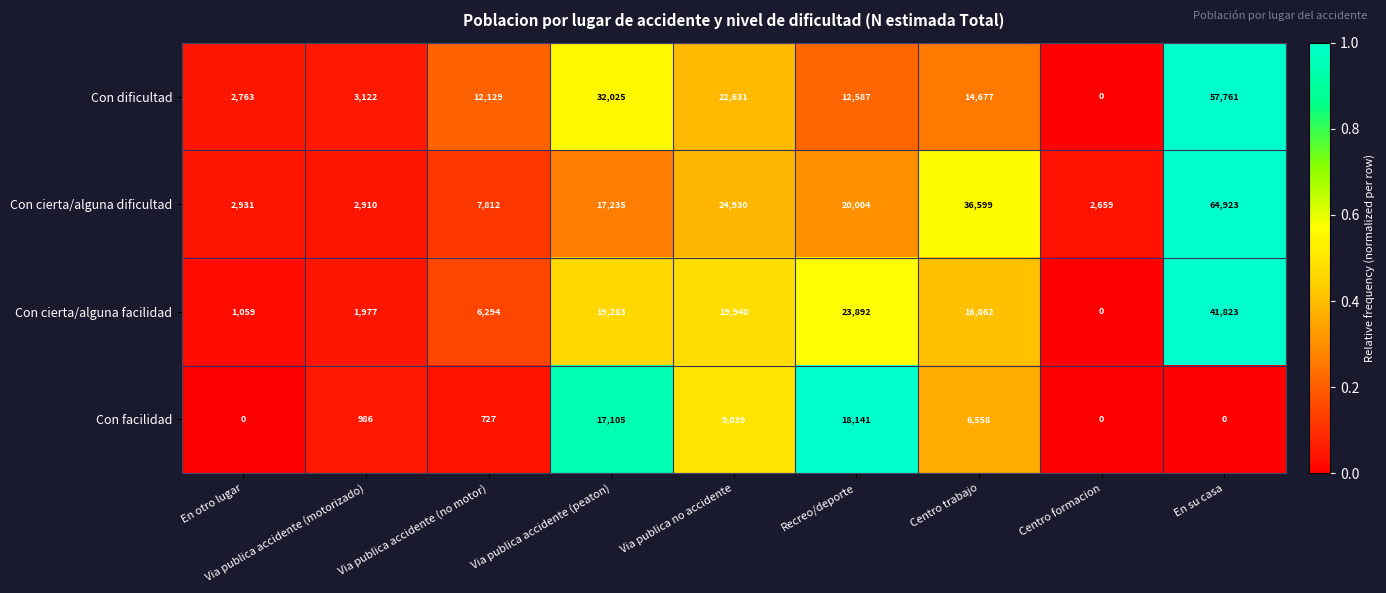

Between Via publica accidente (motorizado) and En su casa, which series saw the biggest shift?

Con cierta/alguna dificultad